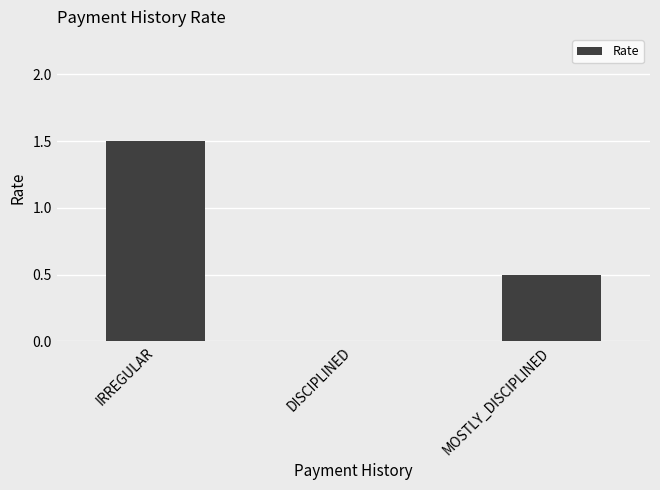

True or false: the data shows 1.5 at IRREGULAR.

True